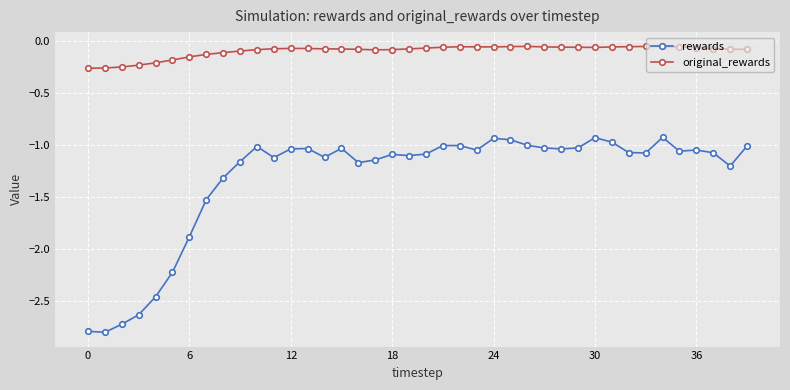

How many lines are shown in the chart?

2